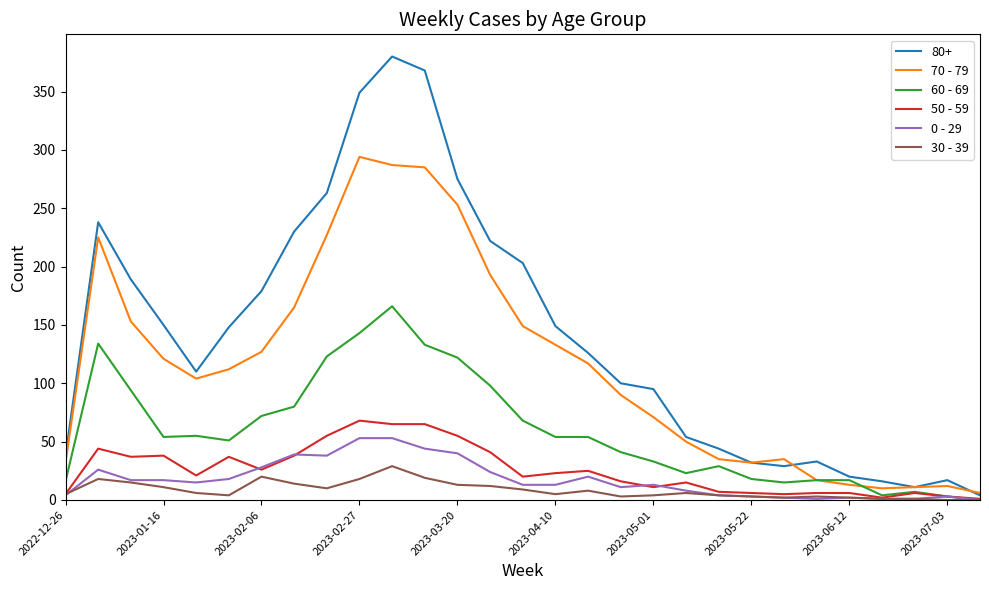

Which series has the largest total across all categories?

80+